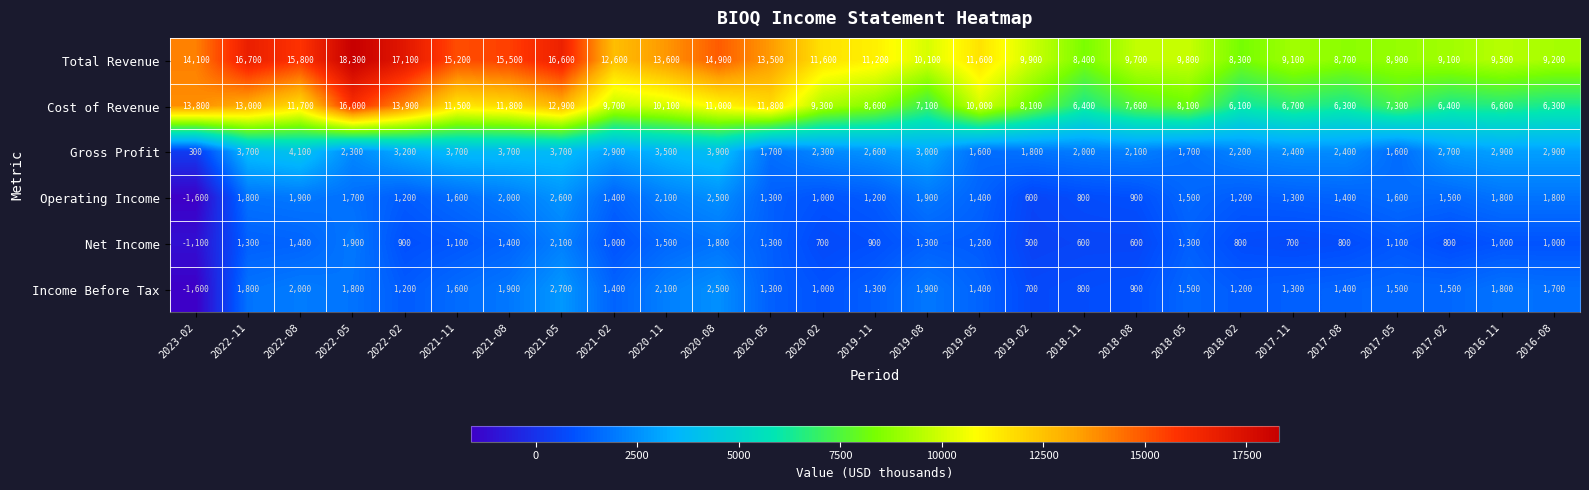

What is the total value across all series at 2022-05?

42000